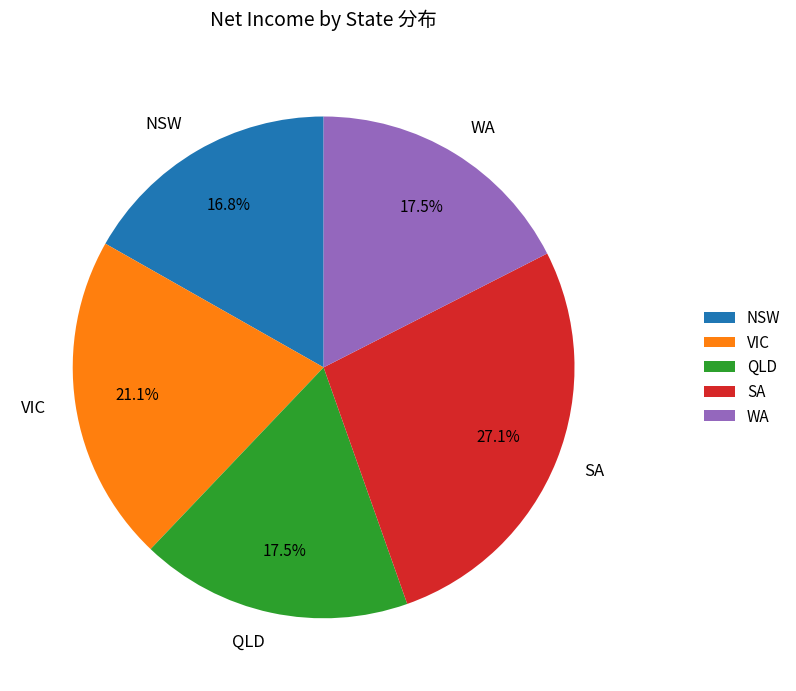

To the nearest percent, what percentage of the pie is SA?

27%